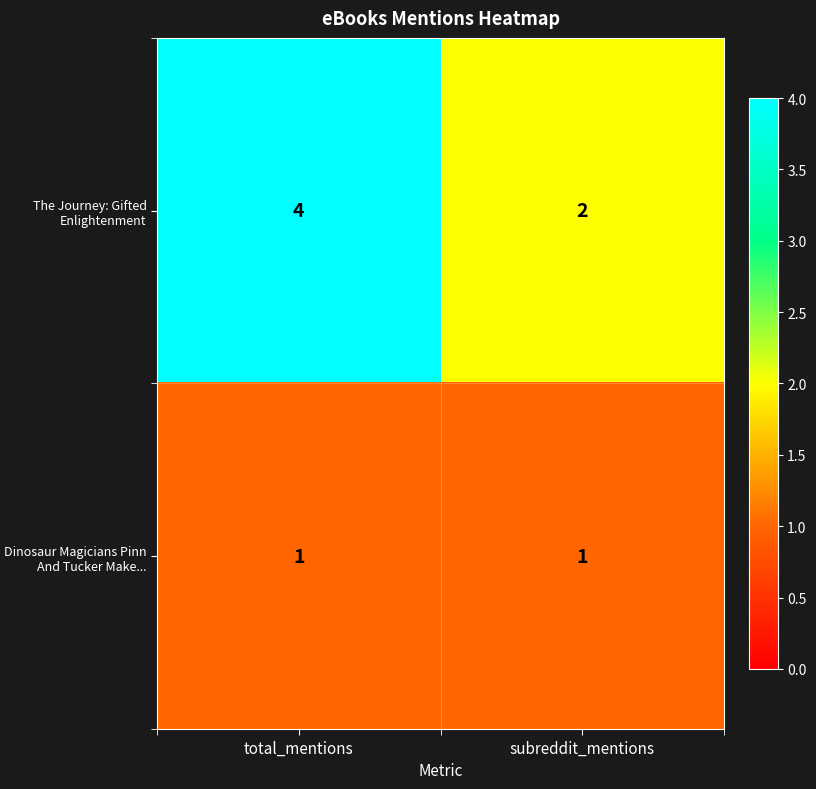

At how many categories does at least one series exceed 3?

1